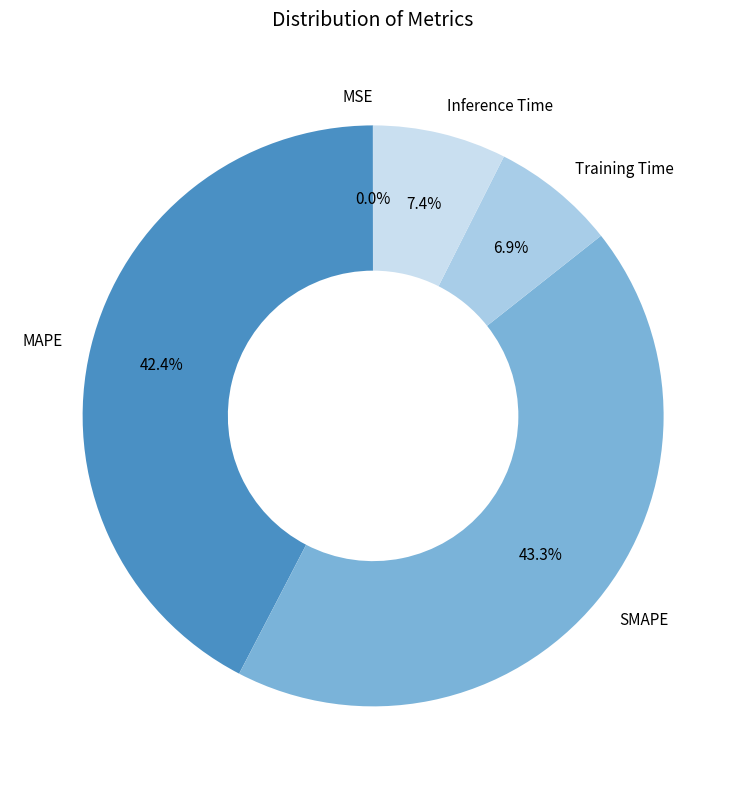

Do Training Time and MAPE together represent more than half of the pie?

No